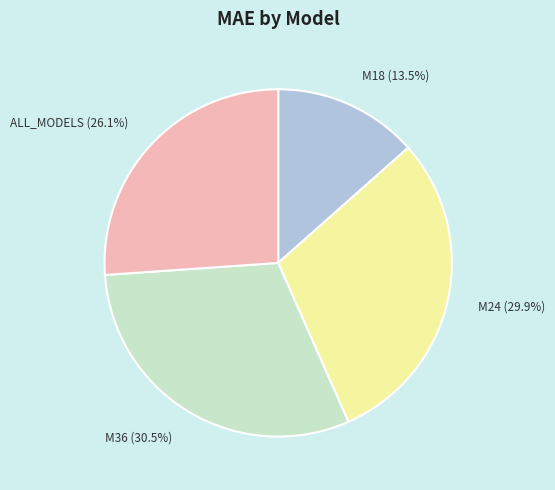

Which slice is the smallest?

M18